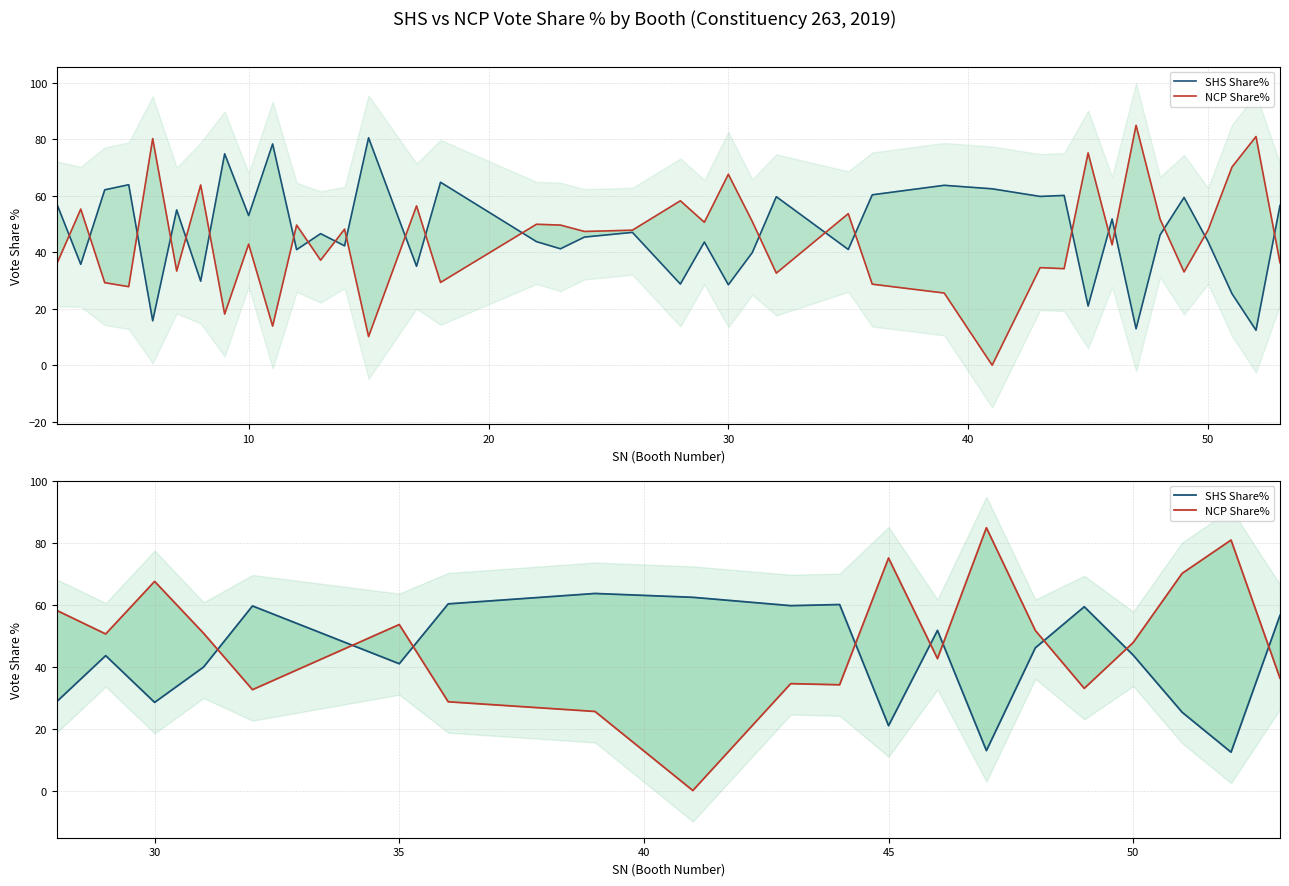

Which series has the widest spread of values?

NCP Share%